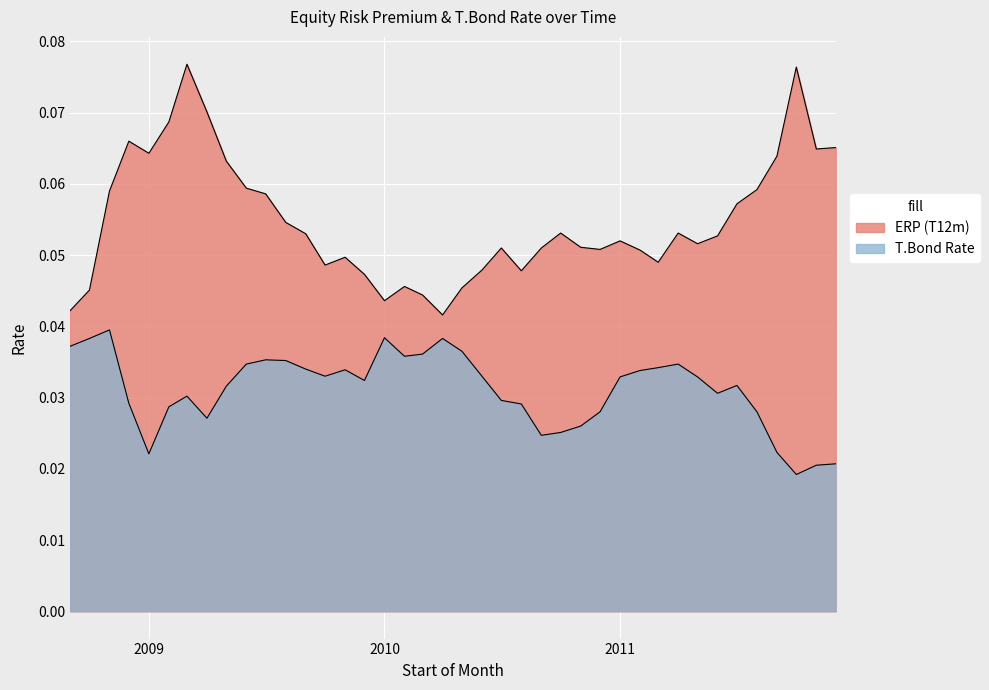

In T.Bond Rate, how many points are higher than both neighbors (excluding endpoints)?

8